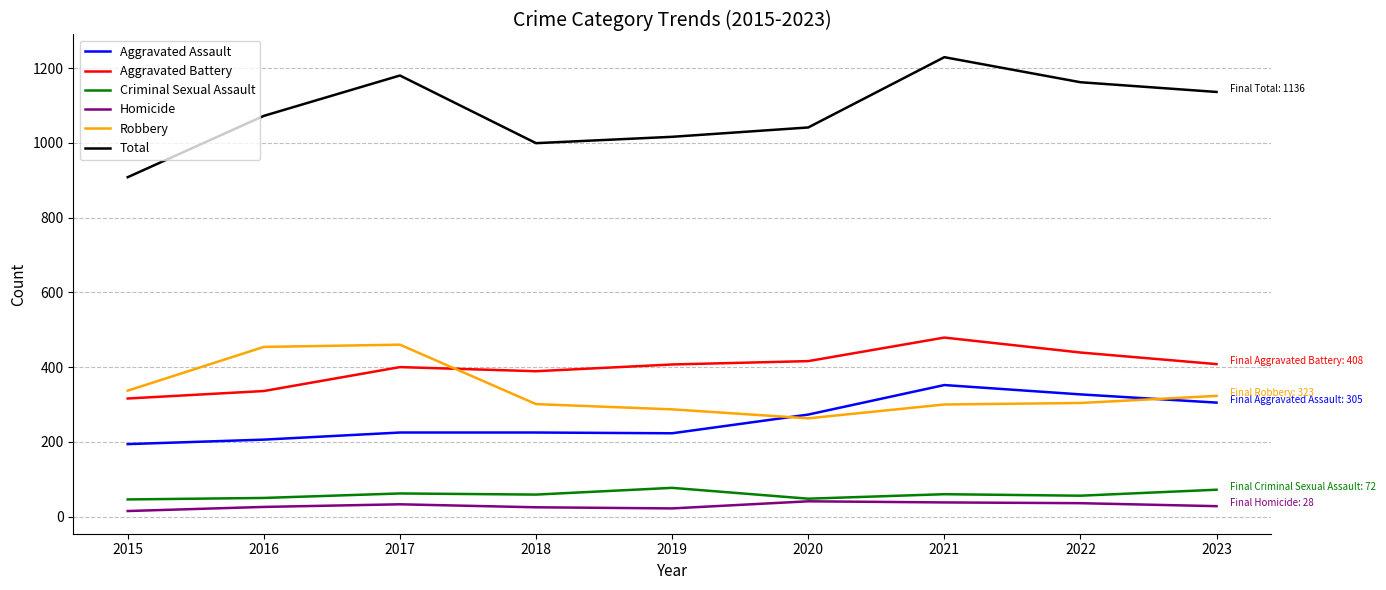

True or false: Total has more than 0 interior local peaks.

True